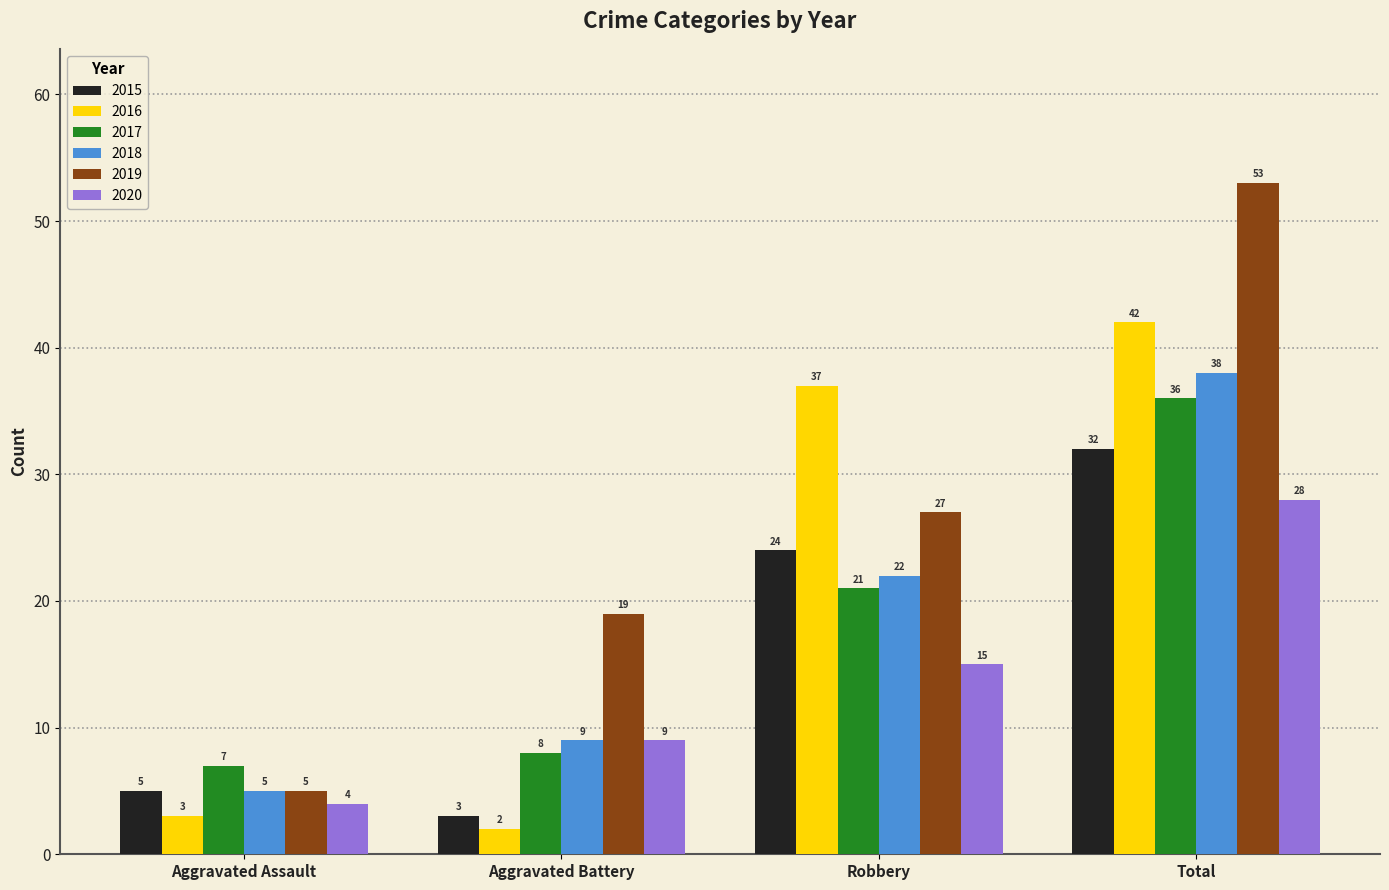

How many values in the 2018 series are below 22?

2